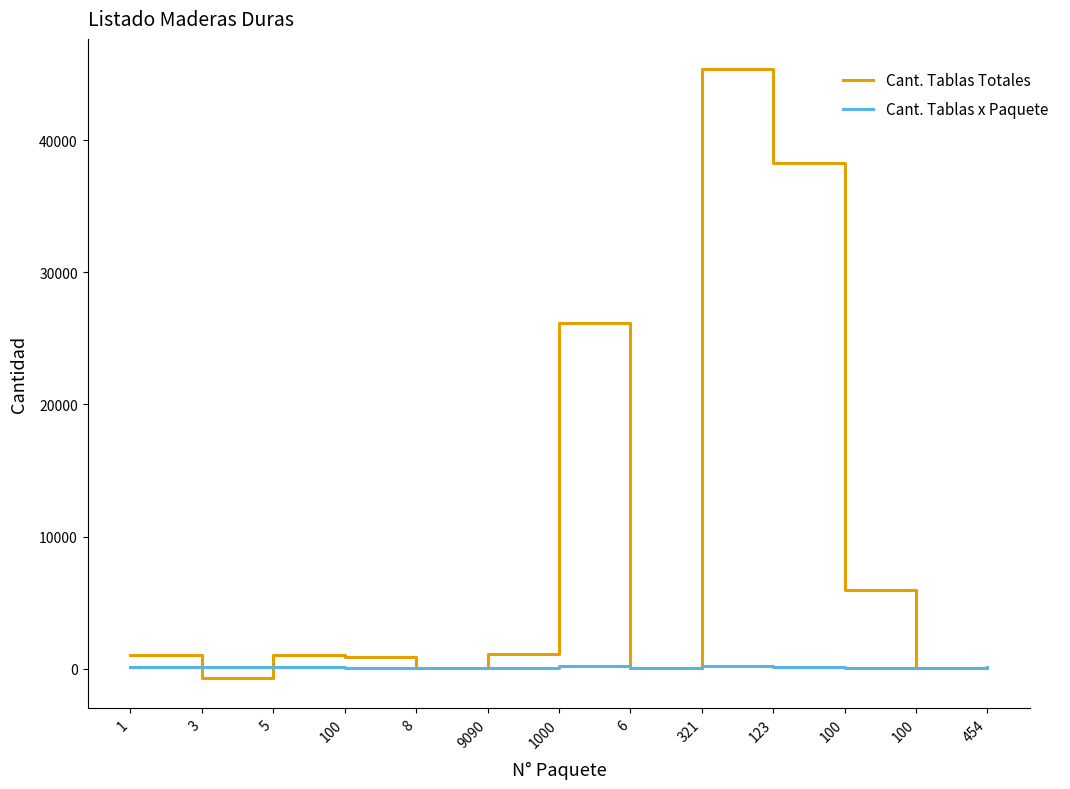

How many lines are shown in the chart?

2